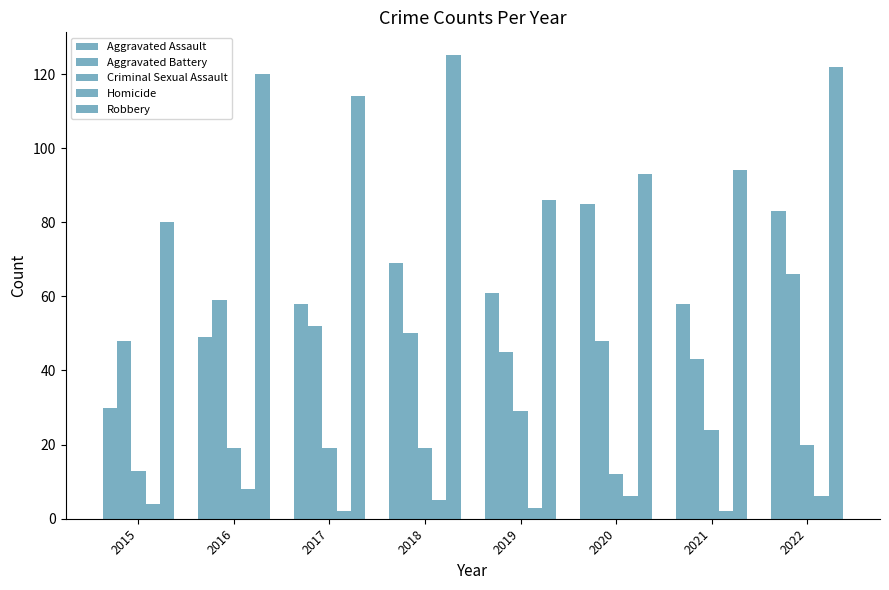

At which category is the sum across all series the highest?

2022